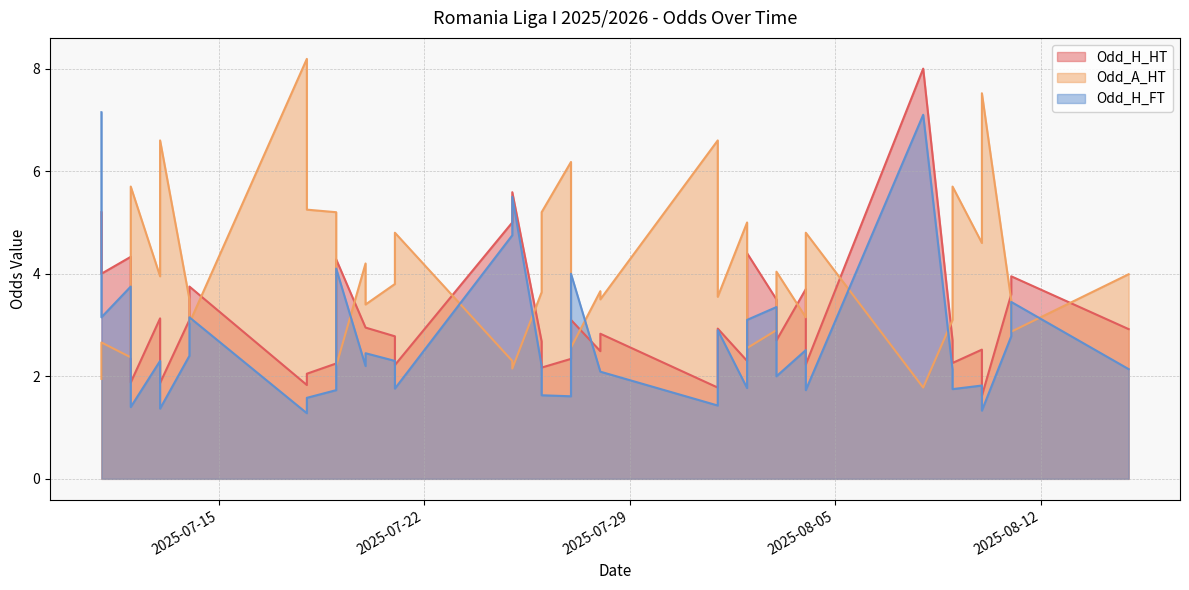

Which series has the widest spread of values?

Odd_A_HT